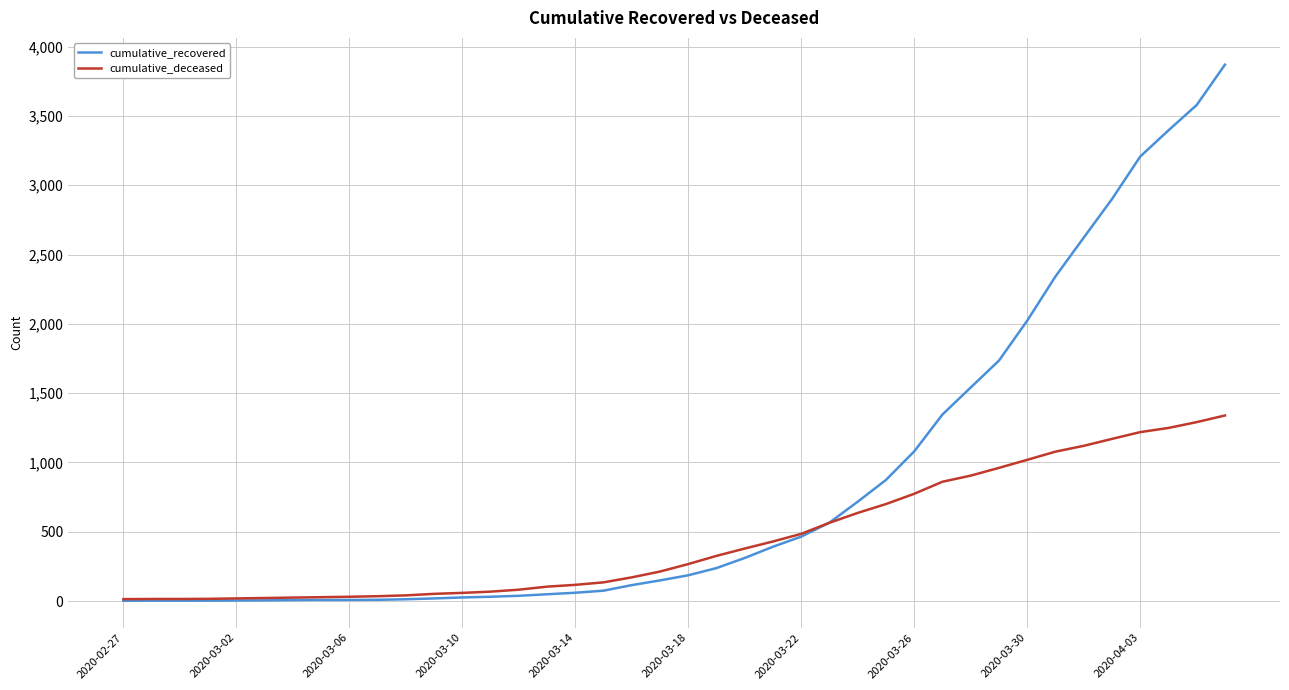

What is the difference between the maximum and minimum values in the cumulative_recovered series?

3868